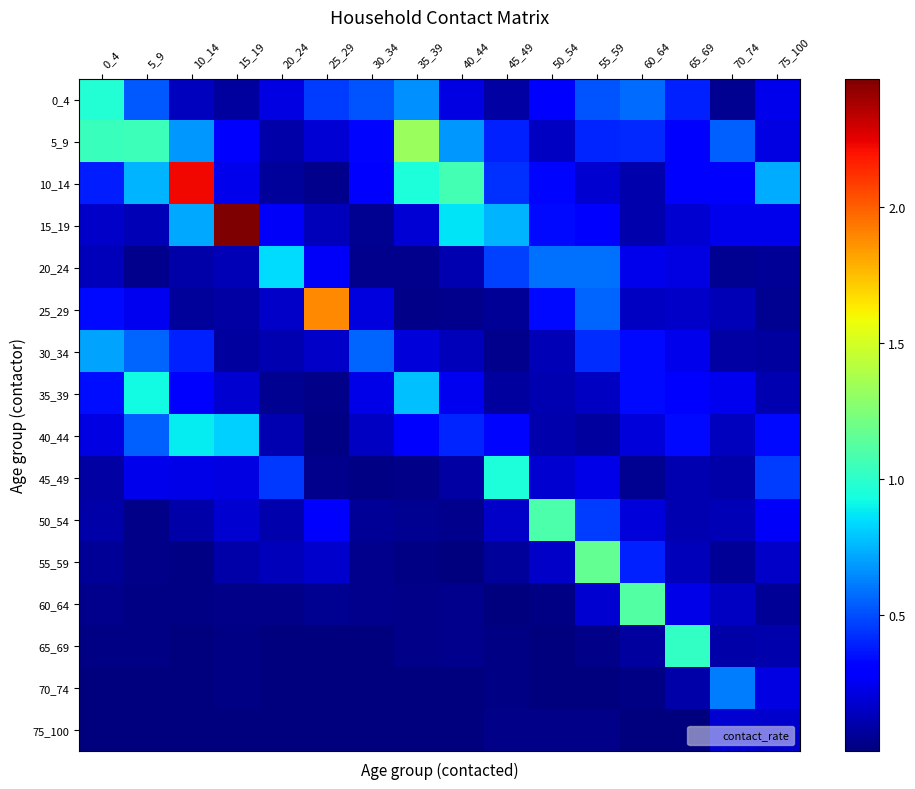

Reading right to left, extract all data points from this chart.

0_4: 75_100=0.2	70_74=0.0	65_69=0.4	60_64=0.6	55_59=0.5	50_54=0.3	45_49=0.1	40_44=0.2	35_39=0.7	30_34=0.5	25_29=0.5	20_24=0.2	15_19=0.1	10_14=0.1	5_9=0.5	0_4=1.0
5_9: 75_100=0.2	70_74=0.5	65_69=0.3	60_64=0.4	55_59=0.4	50_54=0.2	45_49=0.4	40_44=0.7	35_39=1.3	30_34=0.3	25_29=0.2	20_24=0.1	15_19=0.3	10_14=0.7	5_9=1.1	0_4=1.0
10_14: 75_100=0.7	70_74=0.3	65_69=0.3	60_64=0.1	55_59=0.2	50_54=0.3	45_49=0.4	40_44=1.1	35_39=1.0	30_34=0.3	25_29=0.0	20_24=0.1	15_19=0.2	10_14=2.2	5_9=0.7	0_4=0.4
15_19: 75_100=0.2	70_74=0.2	65_69=0.2	60_64=0.1	55_59=0.3	50_54=0.3	45_49=0.8	40_44=0.9	35_39=0.2	30_34=0.0	25_29=0.1	20_24=0.3	15_19=2.5	10_14=0.7	5_9=0.1	0_4=0.2
20_24: 75_100=0.1	70_74=0.0	65_69=0.2	60_64=0.2	55_59=0.6	50_54=0.6	45_49=0.5	40_44=0.1	35_39=0.0	30_34=0.0	25_29=0.3	20_24=0.8	15_19=0.1	10_14=0.1	5_9=0.0	0_4=0.1
25_29: 75_100=0.0	70_74=0.1	65_69=0.2	60_64=0.1	55_59=0.6	50_54=0.3	45_49=0.0	40_44=0.0	35_39=0.0	30_34=0.2	25_29=1.9	20_24=0.2	15_19=0.1	10_14=0.1	5_9=0.2	0_4=0.3
30_34: 75_100=0.1	70_74=0.1	65_69=0.2	60_64=0.3	55_59=0.4	50_54=0.1	45_49=0.0	40_44=0.1	35_39=0.2	30_34=0.6	25_29=0.2	20_24=0.1	15_19=0.1	10_14=0.4	5_9=0.6	0_4=0.7
35_39: 75_100=0.1	70_74=0.3	65_69=0.3	60_64=0.3	55_59=0.2	50_54=0.1	45_49=0.1	40_44=0.2	35_39=0.8	30_34=0.2	25_29=0.0	20_24=0.0	15_19=0.2	10_14=0.3	5_9=0.9	0_4=0.3
40_44: 75_100=0.3	70_74=0.1	65_69=0.3	60_64=0.2	55_59=0.1	50_54=0.1	45_49=0.3	40_44=0.4	35_39=0.3	30_34=0.2	25_29=0.0	20_24=0.1	15_19=0.8	10_14=0.9	5_9=0.5	0_4=0.2
45_49: 75_100=0.5	70_74=0.1	65_69=0.1	60_64=0.0	55_59=0.2	50_54=0.2	45_49=0.9	40_44=0.1	35_39=0.0	30_34=0.0	25_29=0.0	20_24=0.4	15_19=0.2	10_14=0.2	5_9=0.2	0_4=0.1
50_54: 75_100=0.3	70_74=0.1	65_69=0.1	60_64=0.2	55_59=0.5	50_54=1.1	45_49=0.2	40_44=0.0	35_39=0.0	30_34=0.1	25_29=0.3	20_24=0.1	15_19=0.2	10_14=0.1	5_9=0.0	0_4=0.1
55_59: 75_100=0.2	70_74=0.1	65_69=0.1	60_64=0.4	55_59=1.2	50_54=0.2	45_49=0.1	40_44=0.0	35_39=0.0	30_34=0.0	25_29=0.2	20_24=0.1	15_19=0.1	10_14=0.0	5_9=0.0	0_4=0.1
60_64: 75_100=0.1	70_74=0.2	65_69=0.2	60_64=1.1	55_59=0.2	50_54=0.0	45_49=0.0	40_44=0.0	35_39=0.0	30_34=0.0	25_29=0.0	20_24=0.0	15_19=0.0	10_14=0.0	5_9=0.0	0_4=0.0
65_69: 75_100=0.1	70_74=0.1	65_69=1.0	60_64=0.1	55_59=0.0	50_54=0.0	45_49=0.0	40_44=0.0	35_39=0.0	30_34=0.0	25_29=0.0	20_24=0.0	15_19=0.0	10_14=0.0	5_9=0.0	0_4=0.0
70_74: 75_100=0.2	70_74=0.6	65_69=0.1	60_64=0.0	55_59=0.0	50_54=0.0	45_49=0.0	40_44=0.0	35_39=0.0	30_34=0.0	25_29=0.0	20_24=0.0	15_19=0.0	10_14=0.0	5_9=0.0	0_4=0.0
75_100: 75_100=0.2	70_74=0.2	65_69=0.0	60_64=0.0	55_59=0.0	50_54=0.0	45_49=0.0	40_44=0.0	35_39=0.0	30_34=0.0	25_29=0.0	20_24=0.0	15_19=0.0	10_14=0.0	5_9=0.0	0_4=0.0